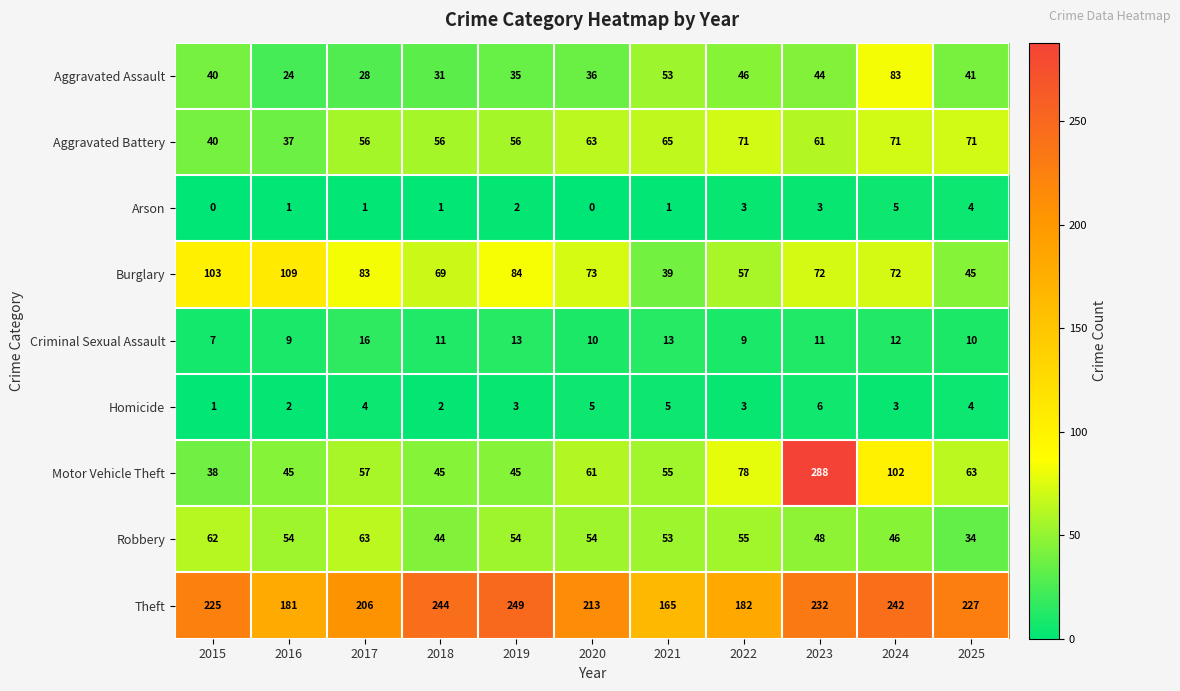

Which category has the highest value in the Motor Vehicle Theft series?

2023